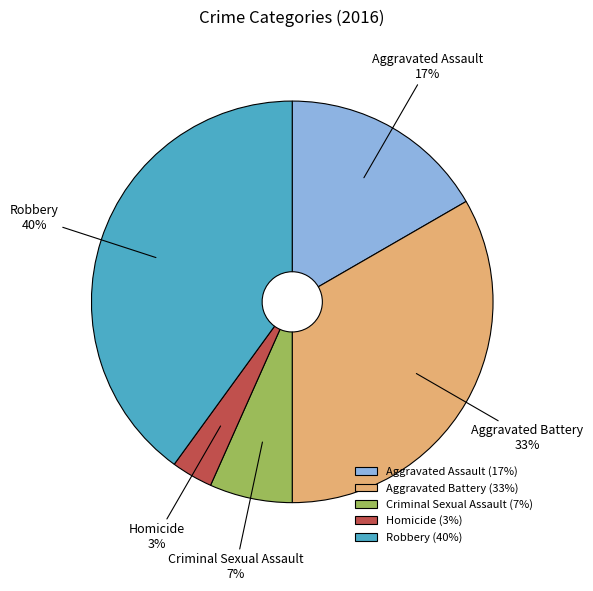

Is there any slice that represents more than half of the pie?

No